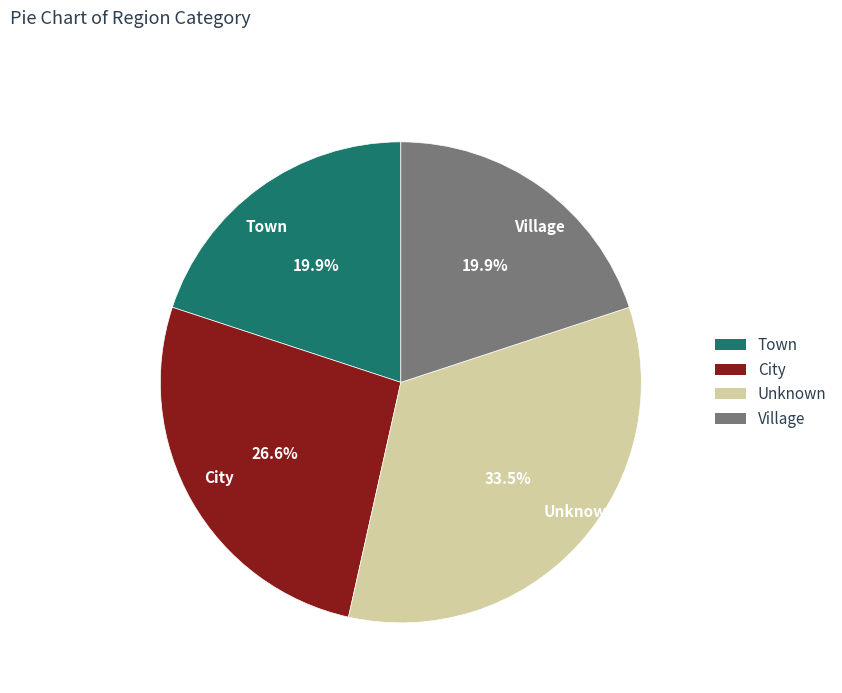

Count the number of slices in the pie.

4